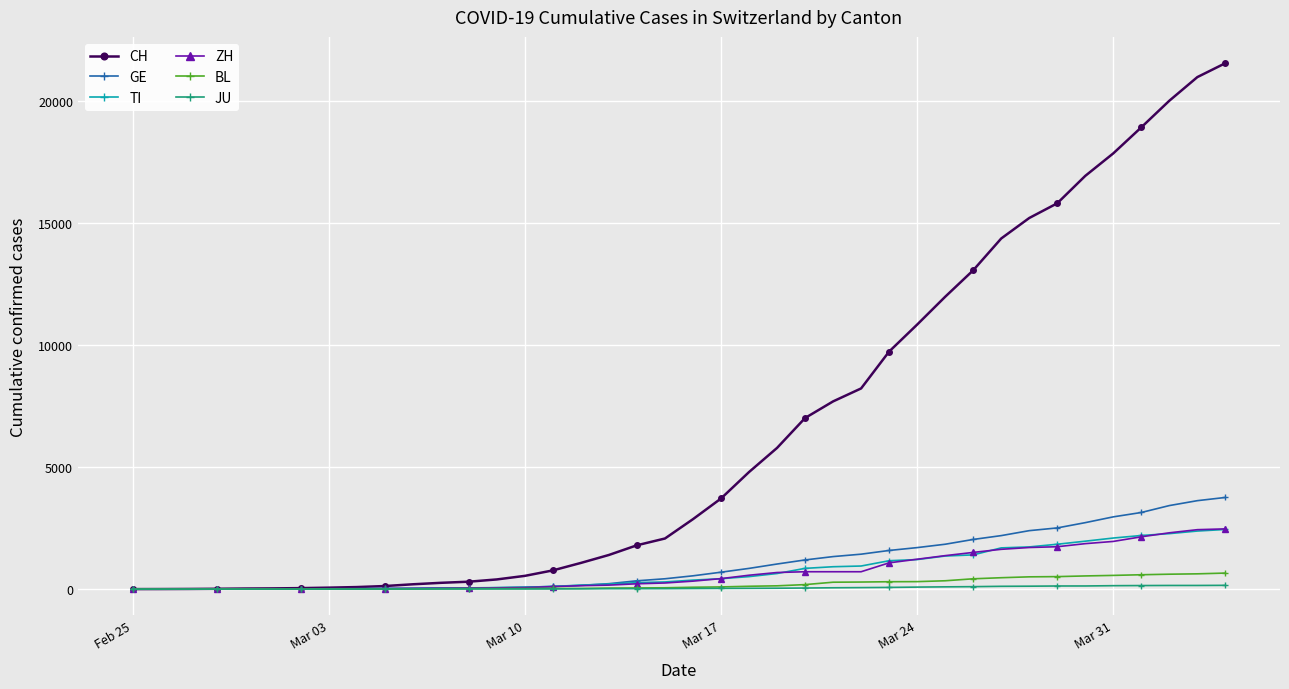

How many data points in TI are less than 368?

20